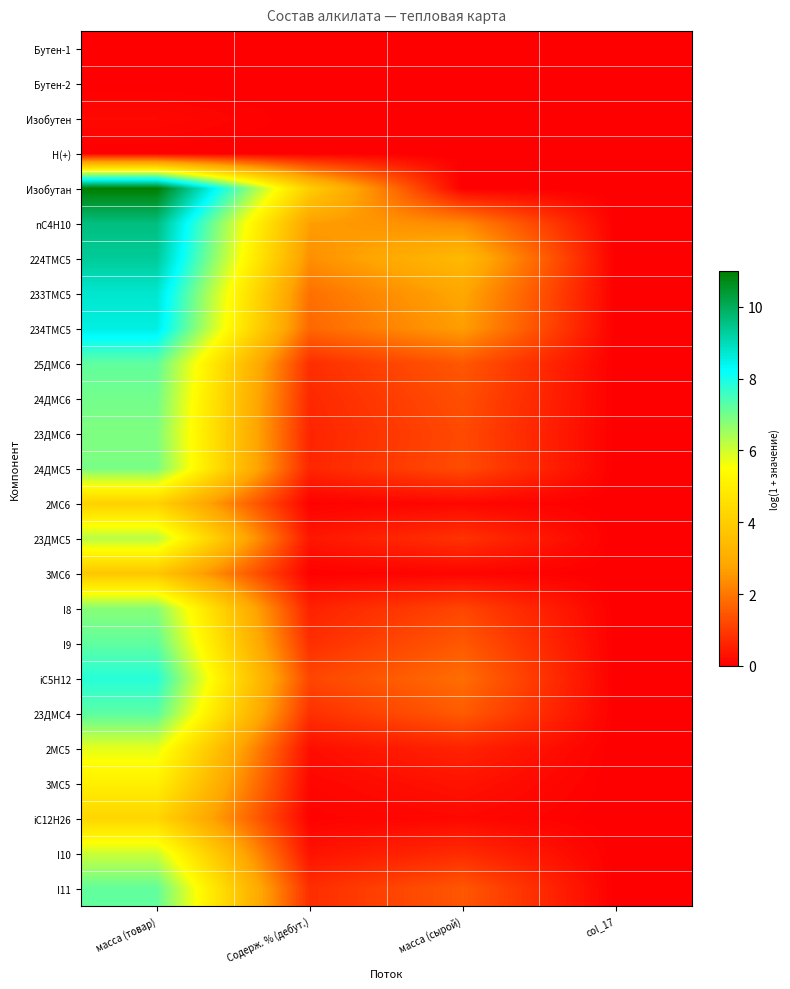

At how many categories does at least one series exceed 10?

1